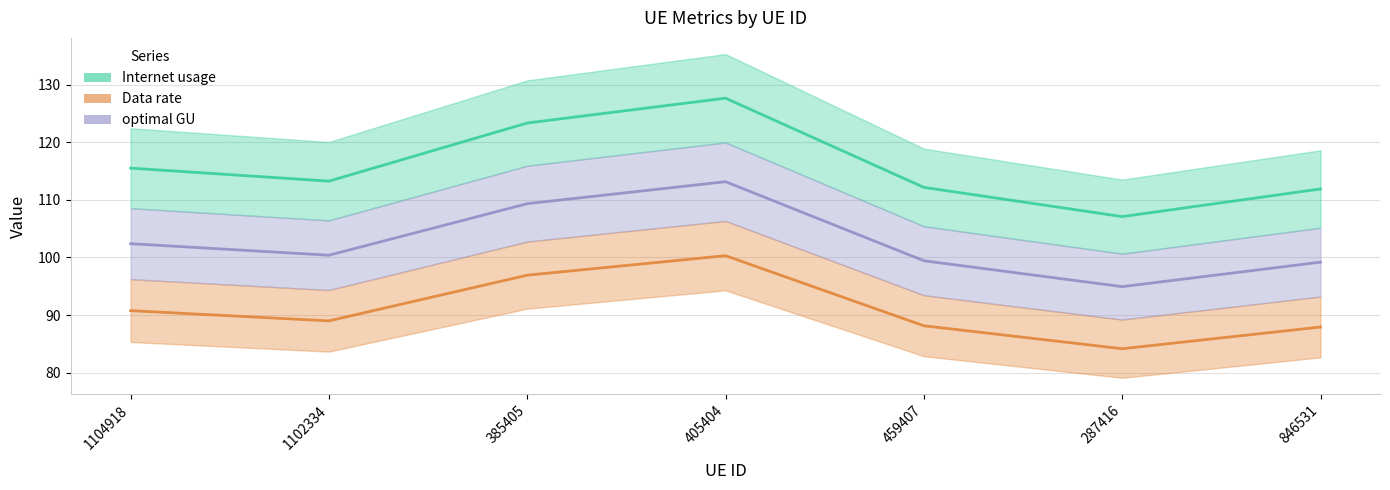

What is the sum of all optimal GU values?

718.9